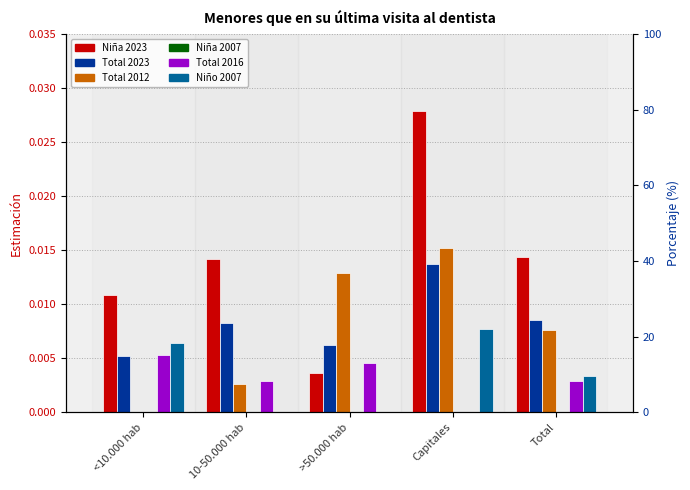

Count the Total 2012 values in the range 0 to 1.

5